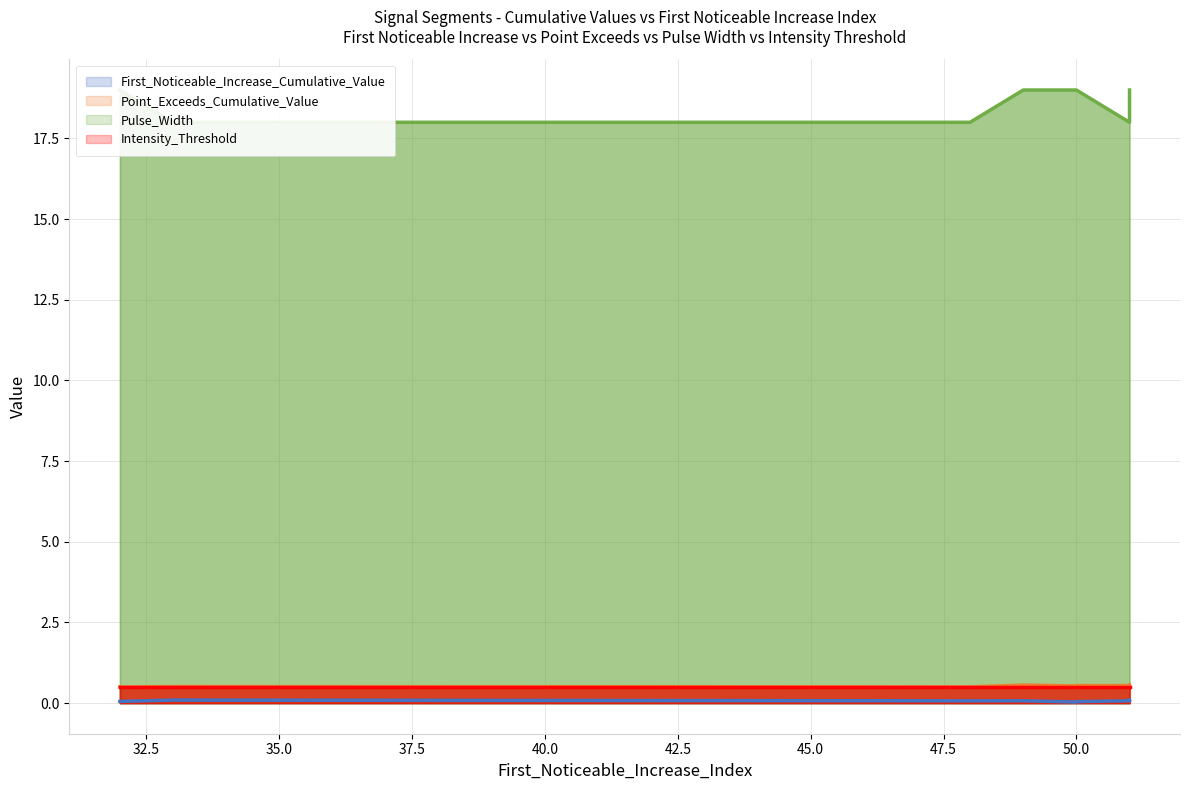

The Pulse_Width series shows 19.0 at 32. True or false?

True